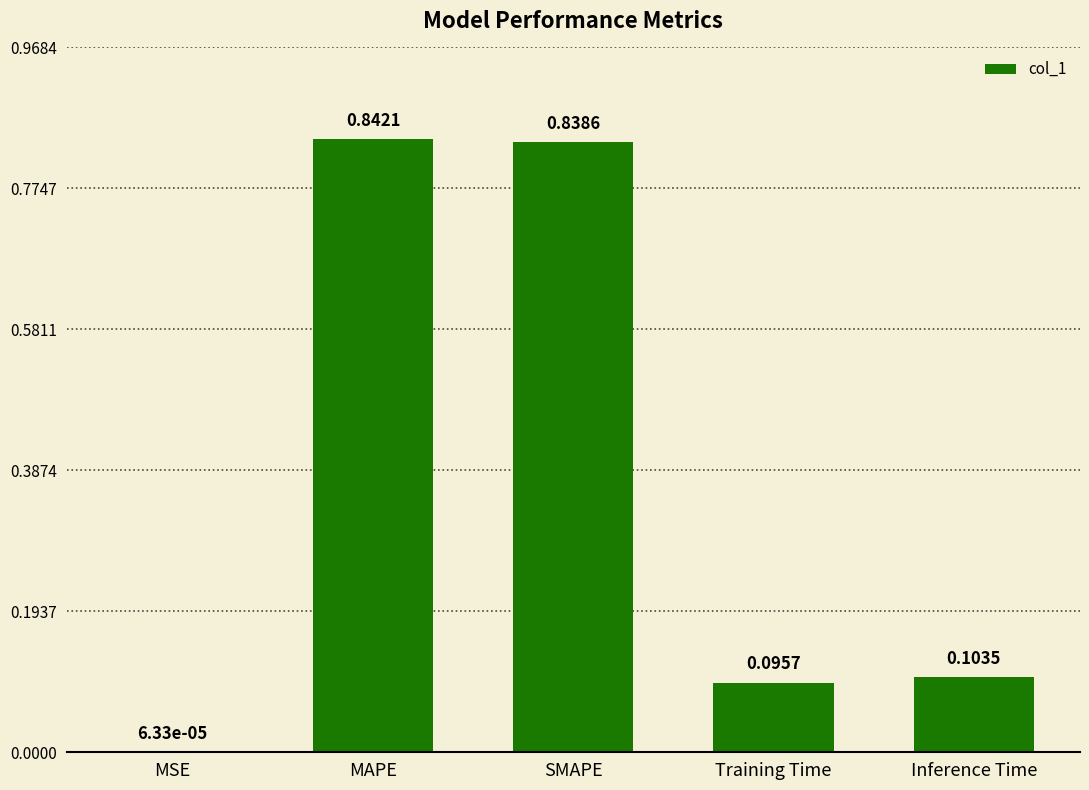

What is the average value?

0.4